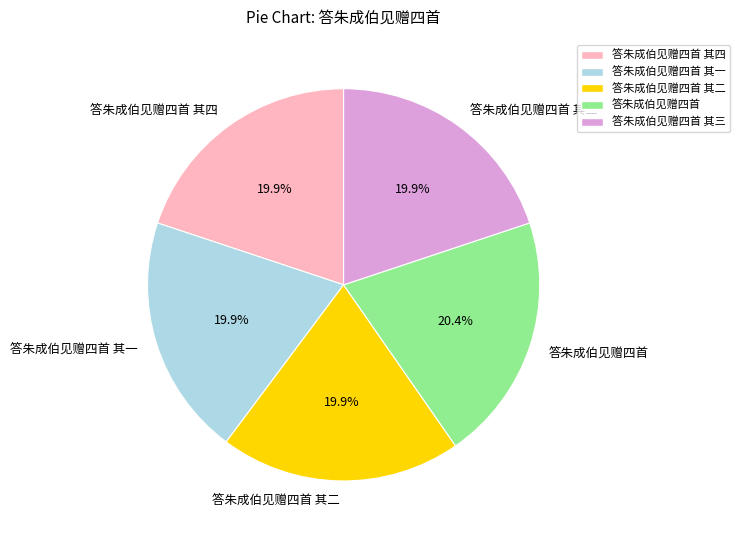

Which has a higher value, 答朱成伯见赠四首 or 答朱成伯见赠四首 其四?

答朱成伯见赠四首